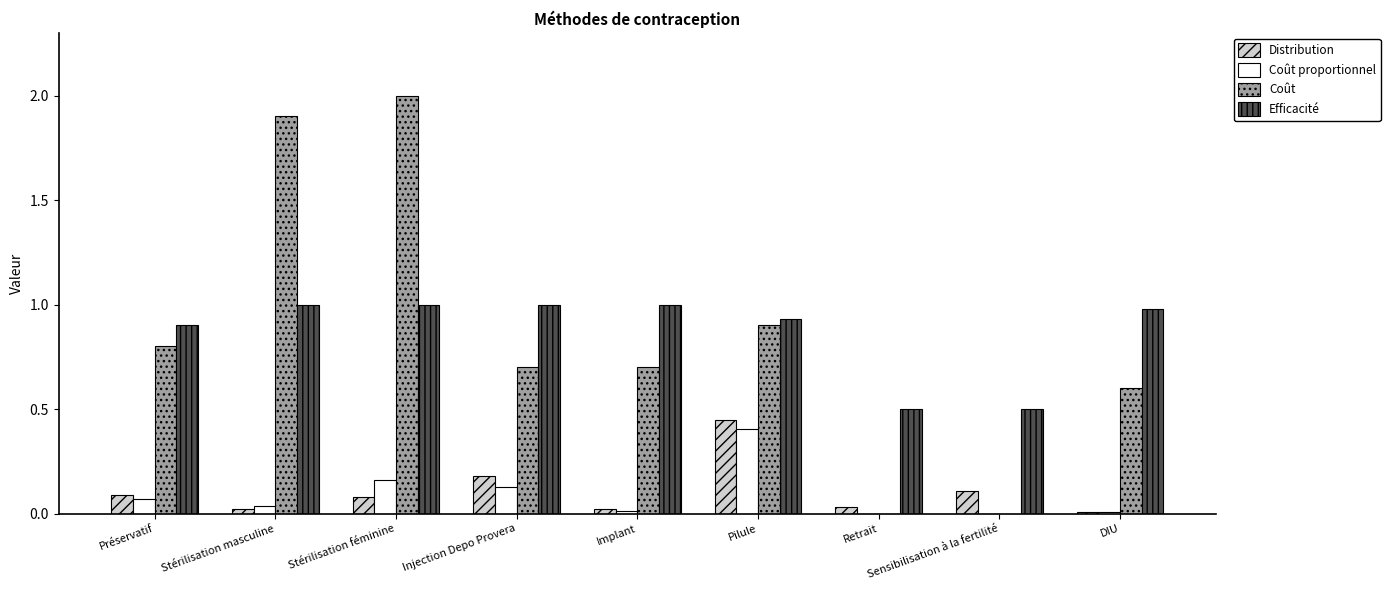

What is the maximum value for Coût?

2.0